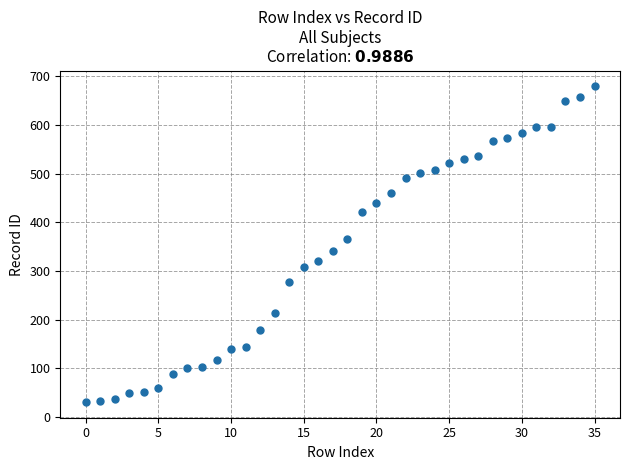

How many points are shown in the scatter plot?

36